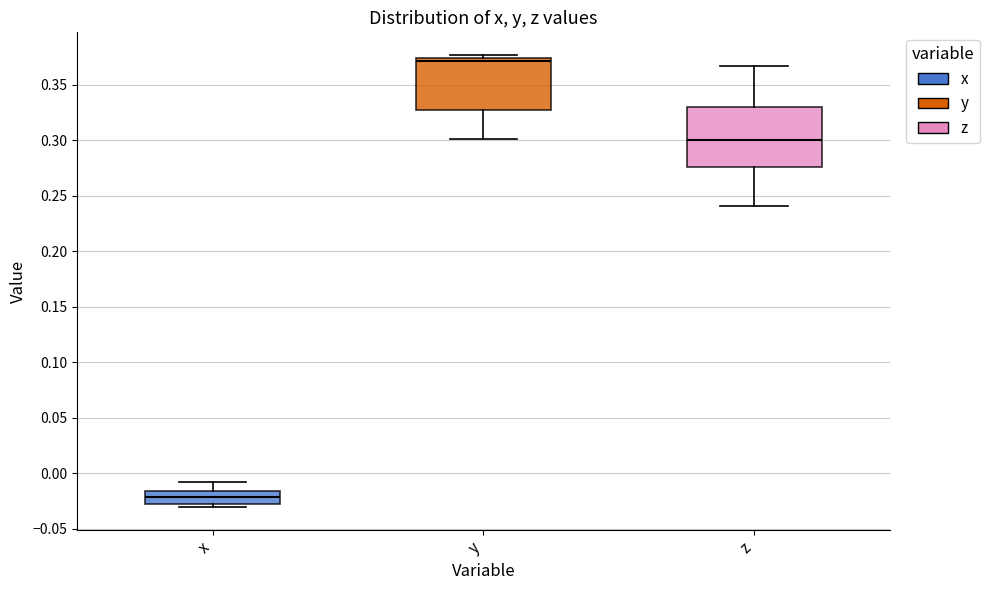

Where does the upper whisker of the box for z end on the y-axis? The values are not printed on the chart, so give them approximately, as read against the axis.

0.365